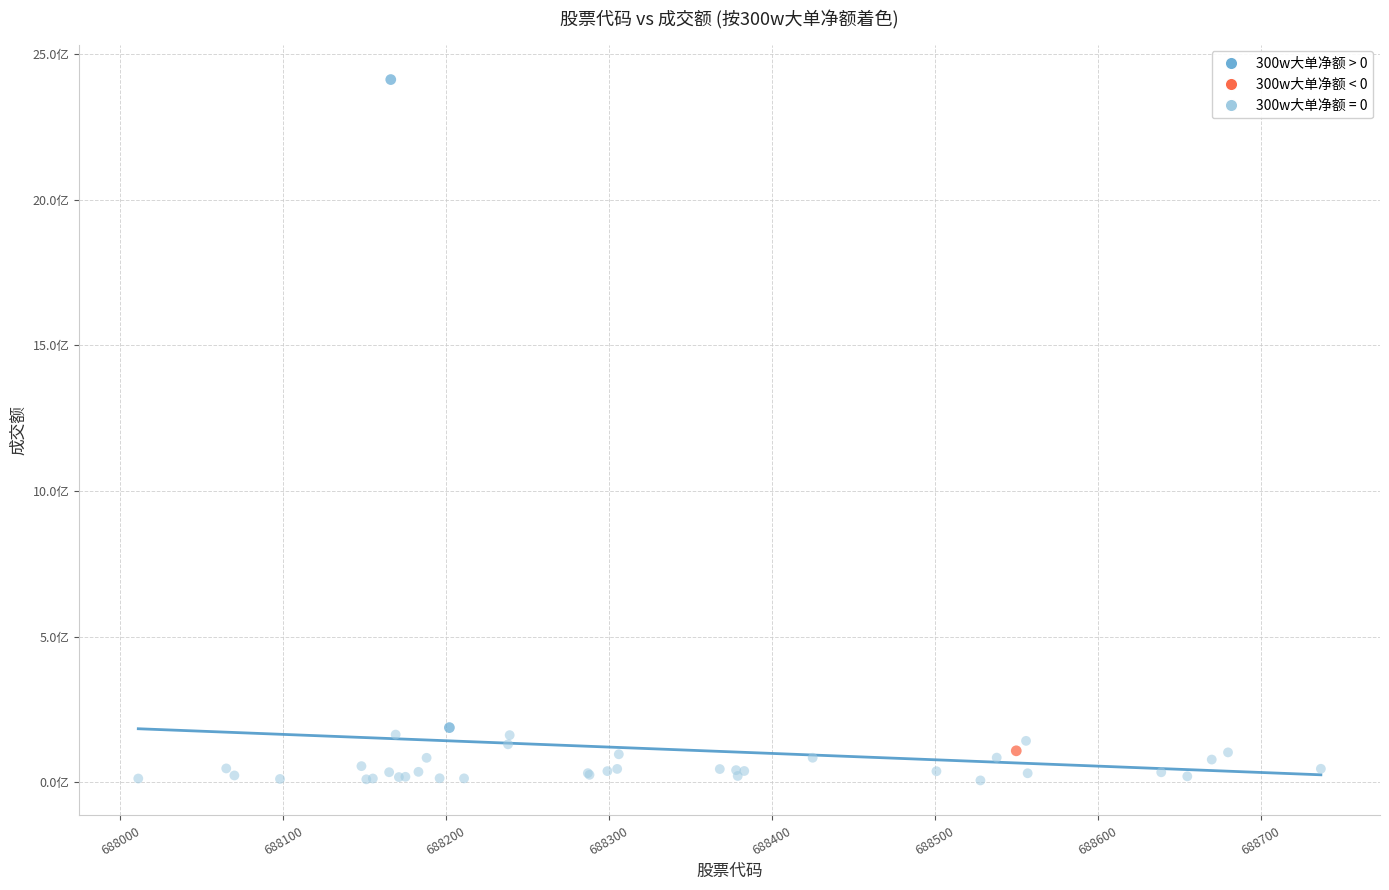

What are all the series names shown in the legend?

300w大单净额 > 0, 300w大单净额 < 0, 300w大单净额 = 0